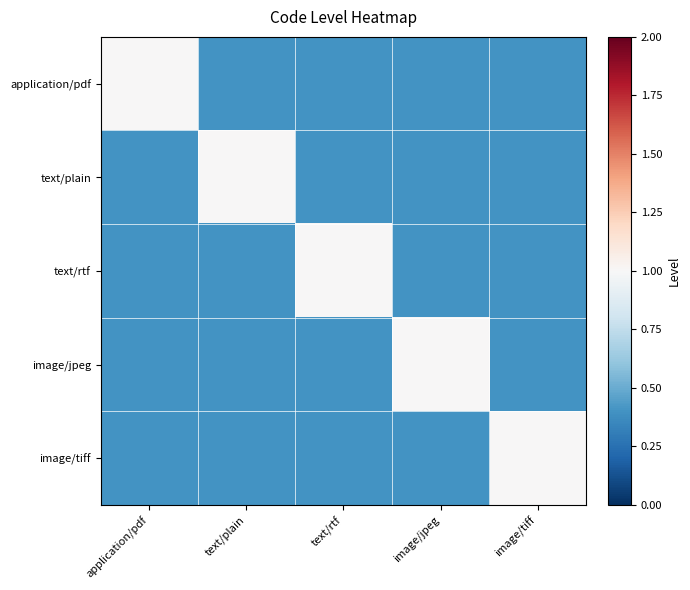

At which category does the chart reach its peak across all series?

application/pdf